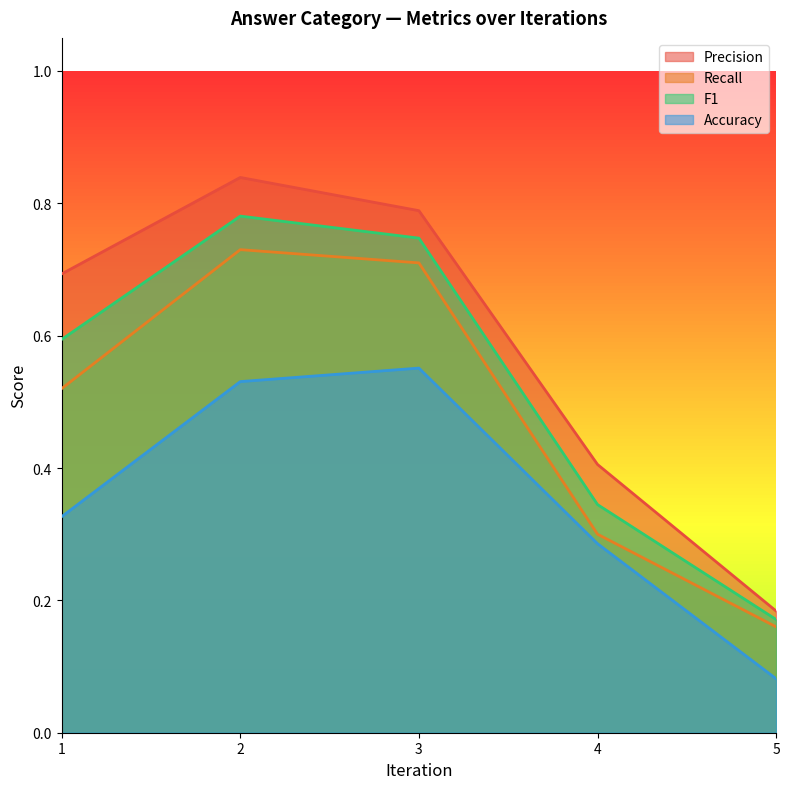

Rank the categories by Precision value from highest to lowest.

2, 3, 1, 4, 5